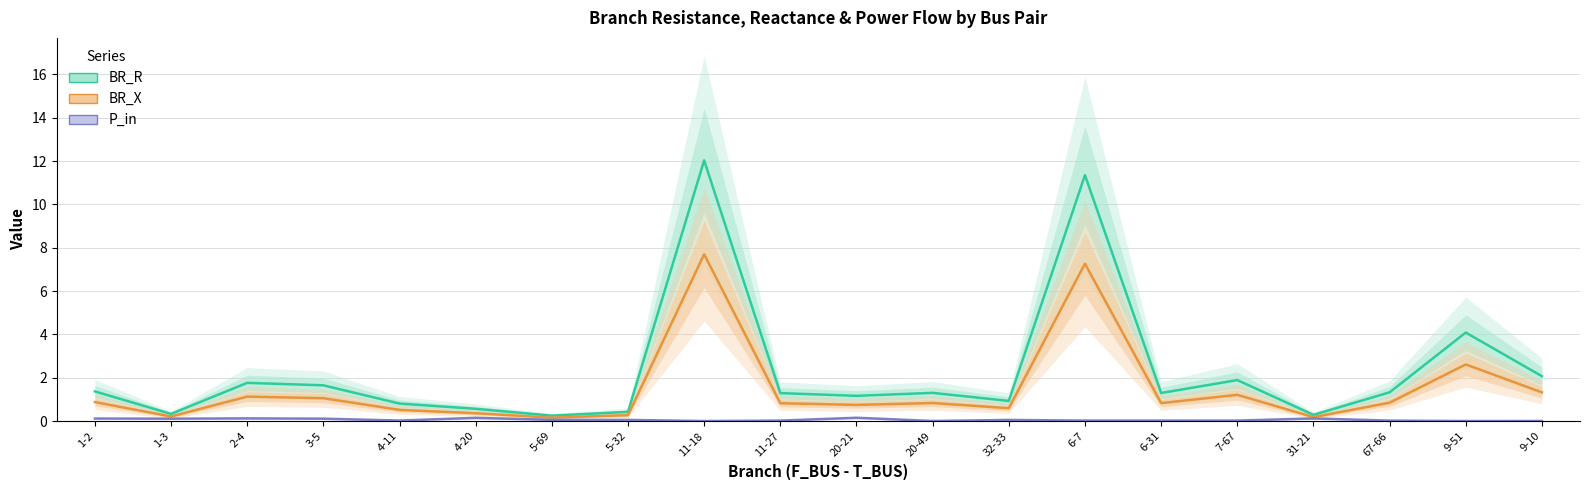

Rank the categories by BR_R value from lowest to highest.

5-69, 31-21, 1-3, 5-32, 4-20, 4-11, 32-33, 20-21, 11-27, 6-31, 20-49, 67-66, 1-2, 3-5, 2-4, 7-67, 9-10, 9-51, 6-7, 11-18